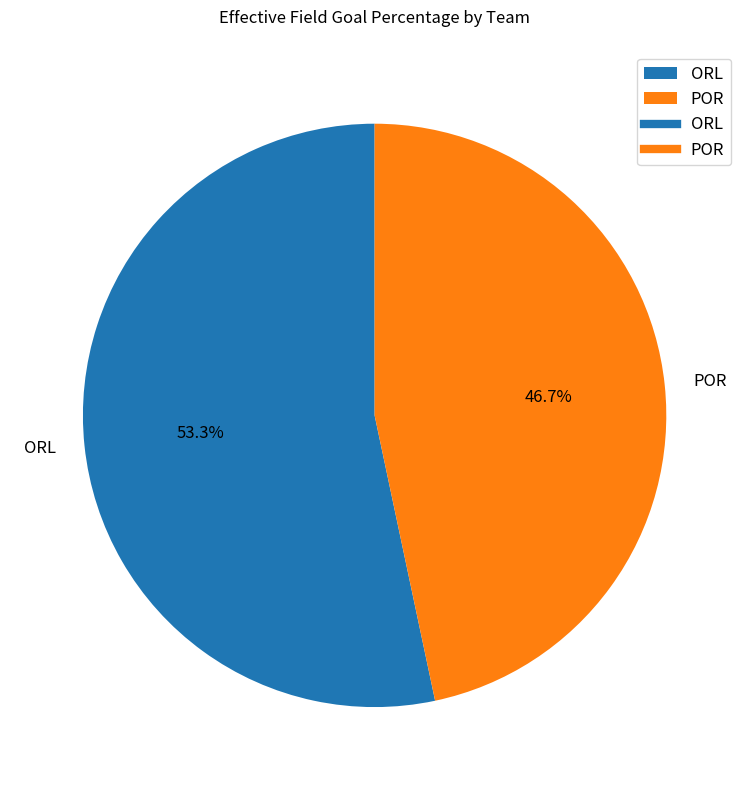

To the nearest percent, what is the difference between the largest and smallest slice percentages?

7%